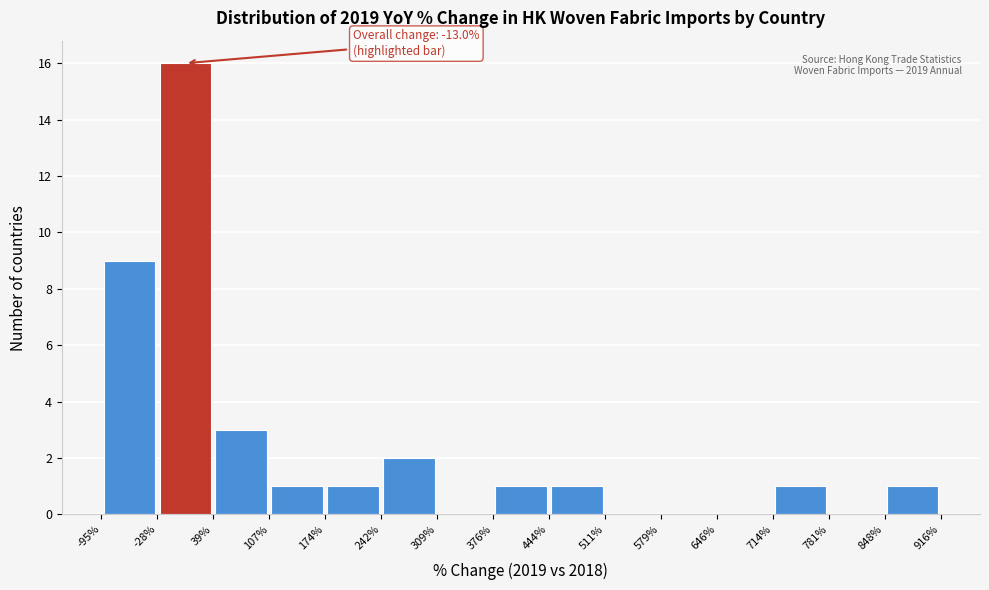

Over which range of the x-axis is the bar tallest?

-28% to 39%